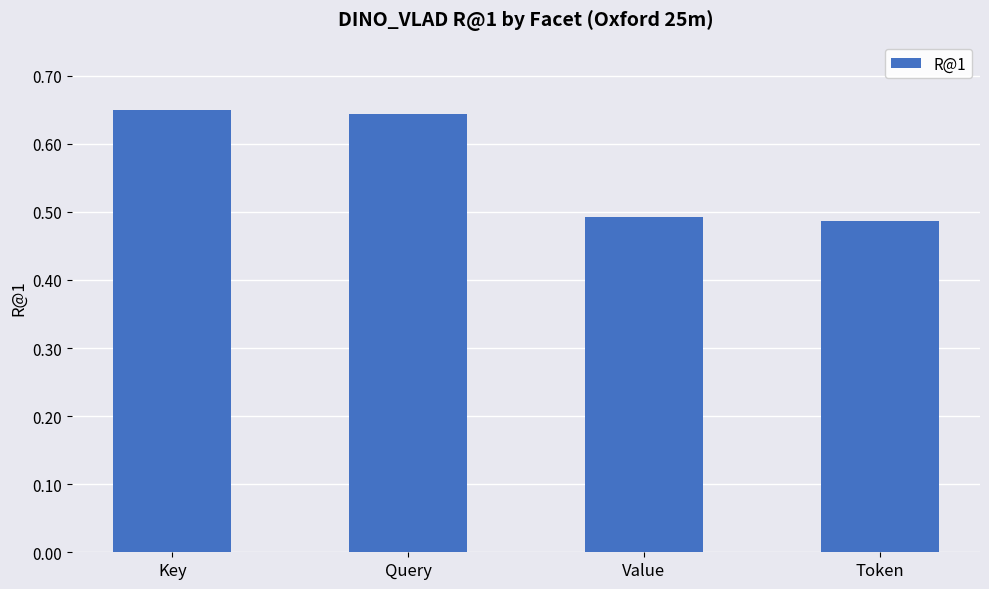

How many values are between 0 and 1?

4